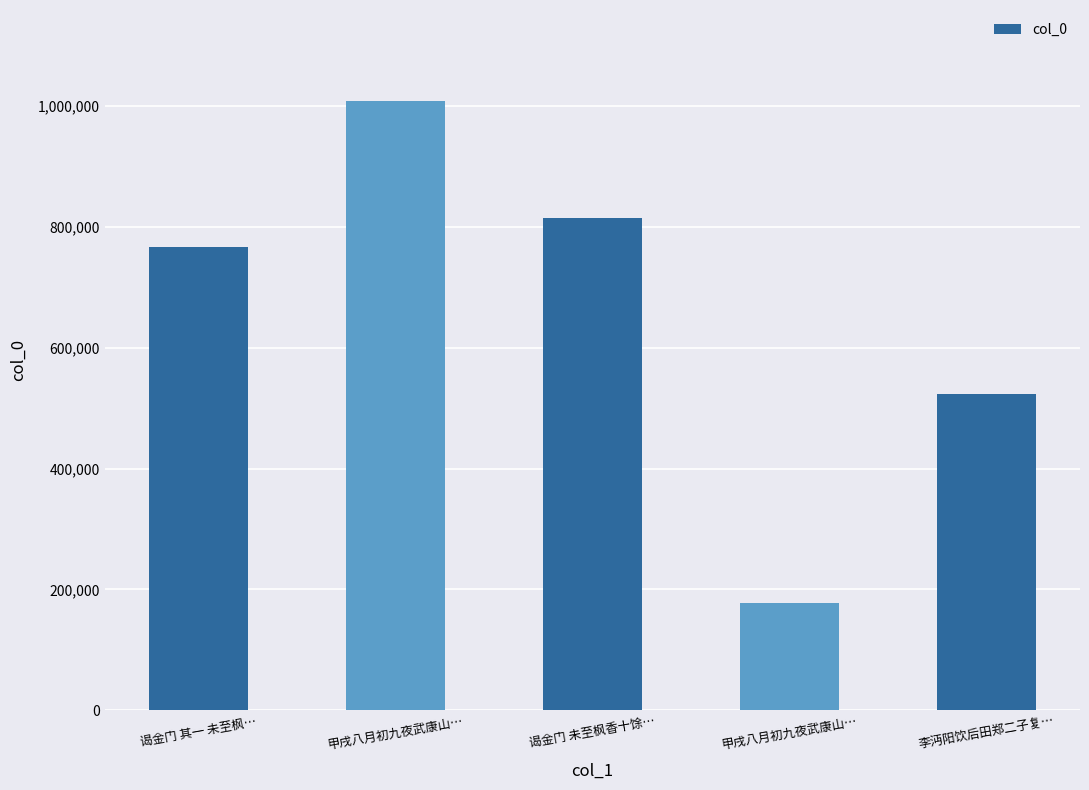

List the labels in order of value, smallest first.

甲戌八月初九夜武康山…, 李沔阳饮后田郑二子复…, 谒金门 其一 未至枫…, 谒金门 未至枫香十馀…, 甲戌八月初九夜武康山…